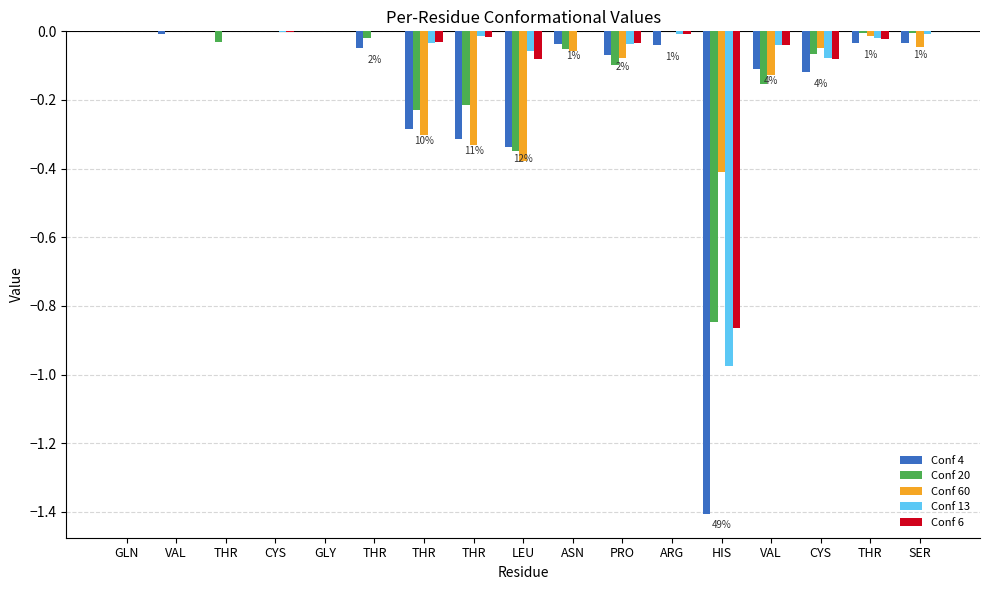

Does the chart contain stacked bars?

No